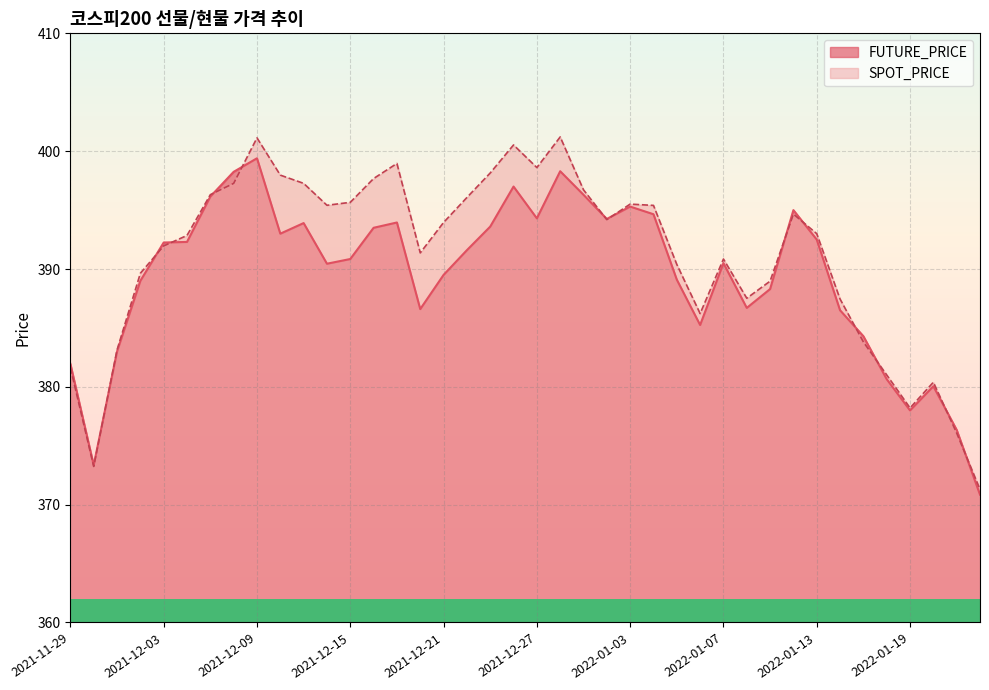

Is the value of SPOT_PRICE at 2021-12-14 greater than the value of FUTURE_PRICE at 2021-12-06?

Yes